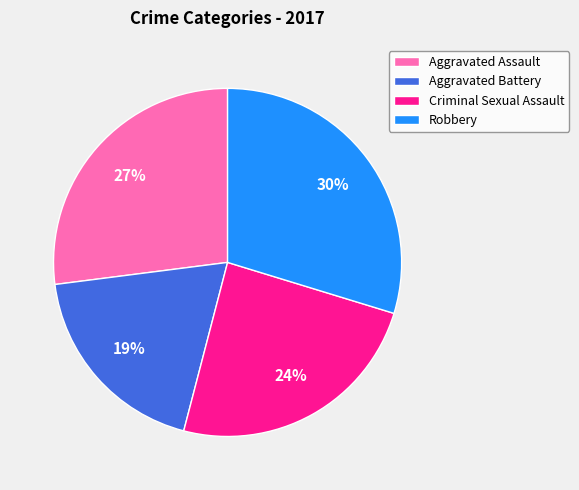

Count the number of slices in the pie.

4